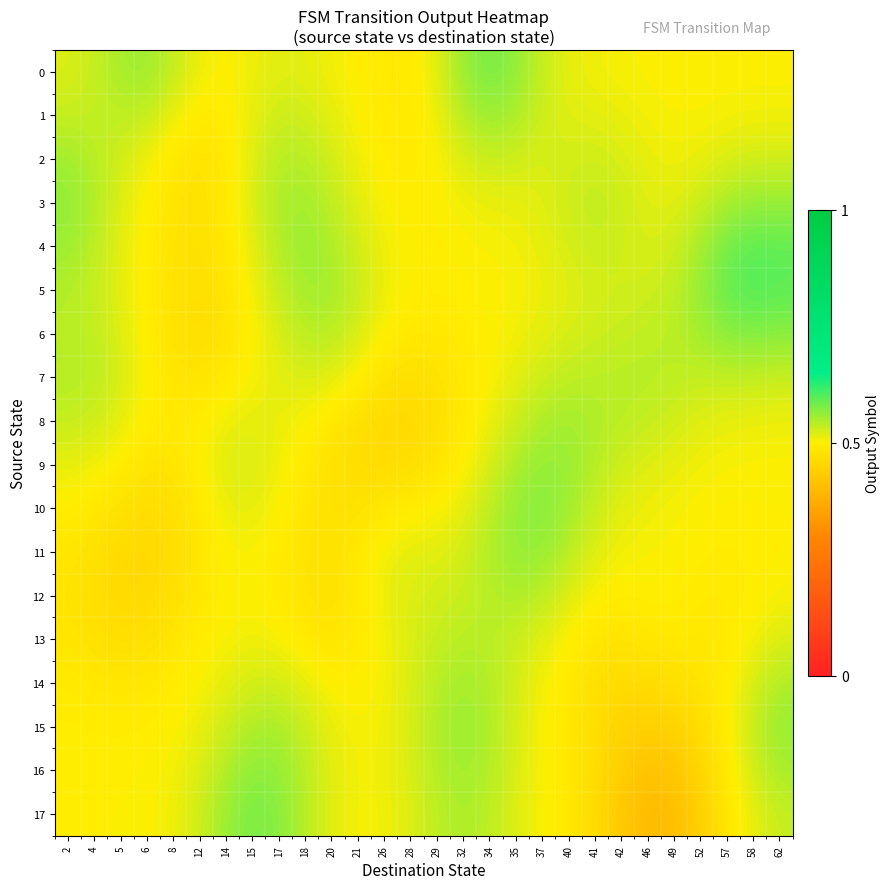

What is the smallest value displayed?

0.4